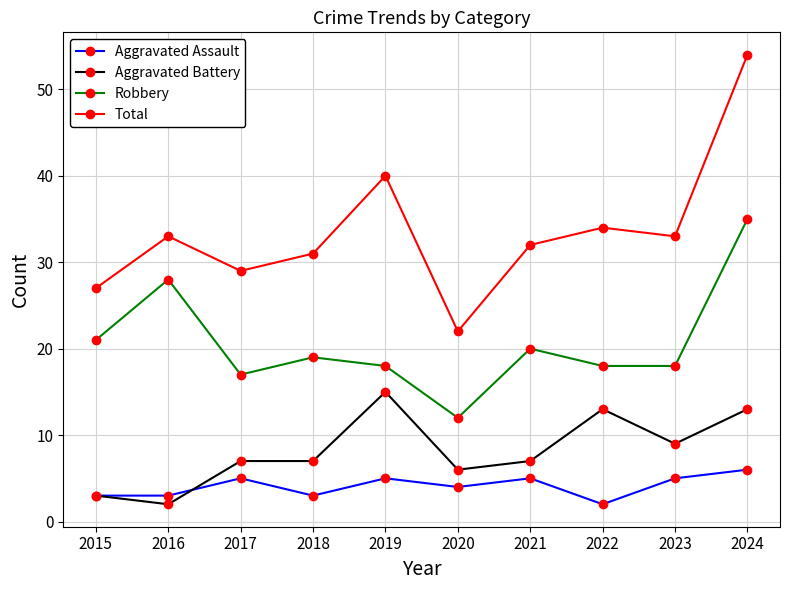

At which label does Total reach its minimum?

2020